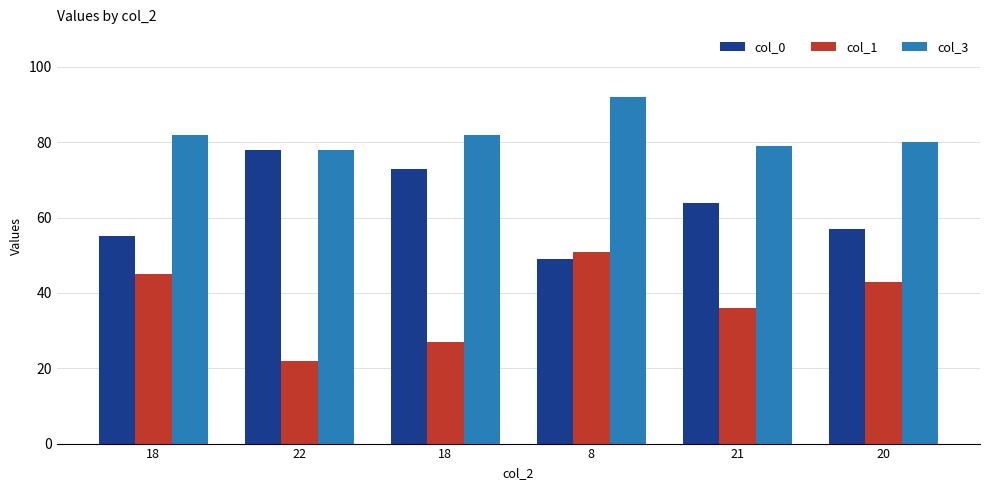

Is the value of col_3 at 22 greater than the value of col_1 at 8?

Yes